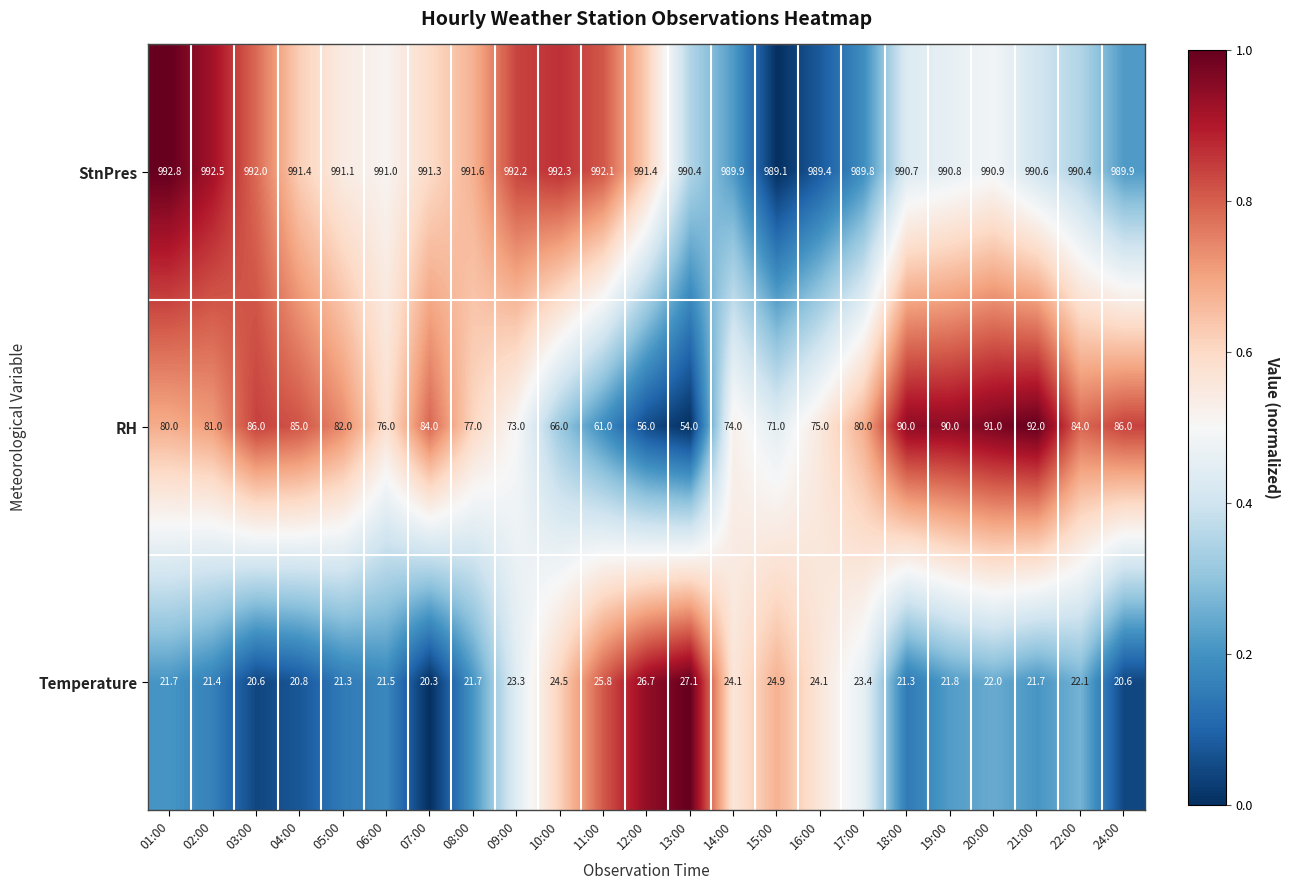

What is the total value across all series at 07:00?

1095.6